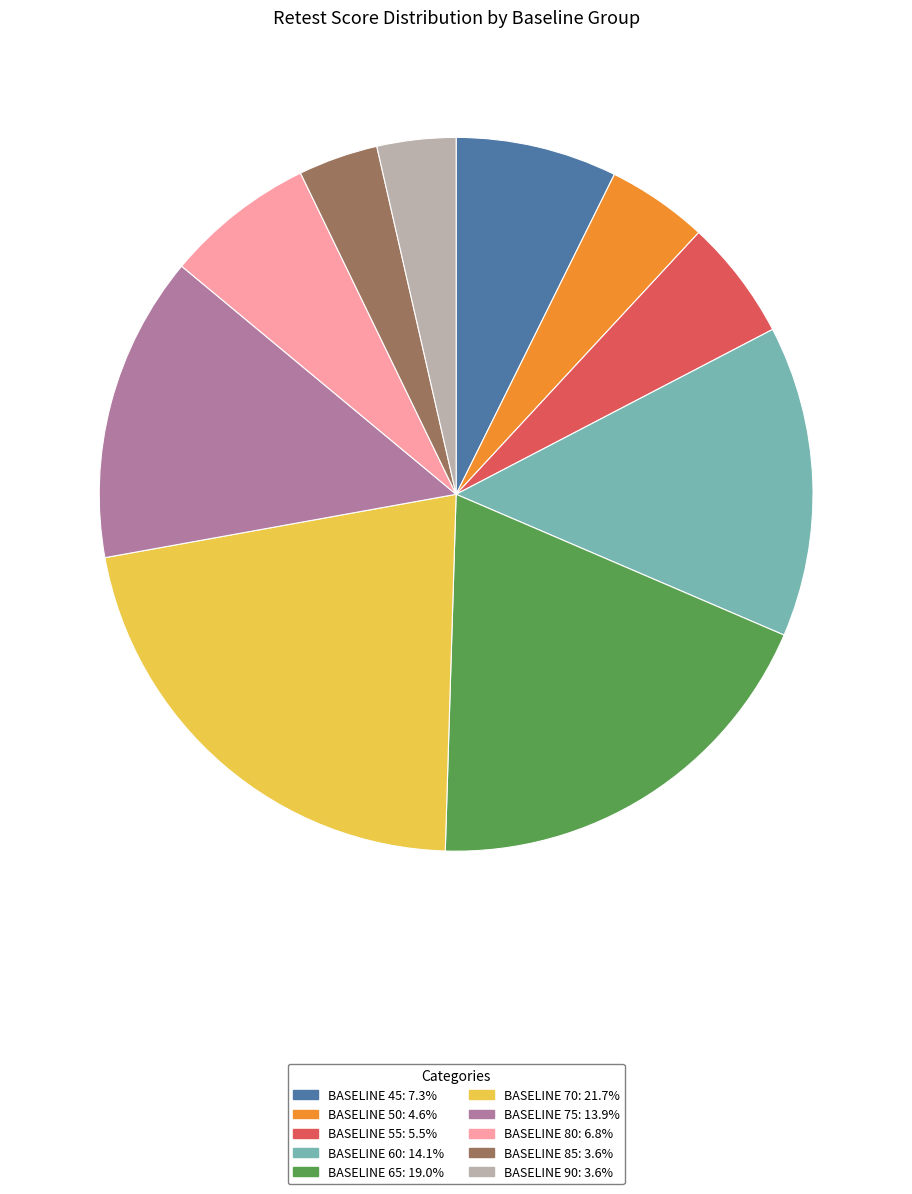

Does any single category account for the majority?

No